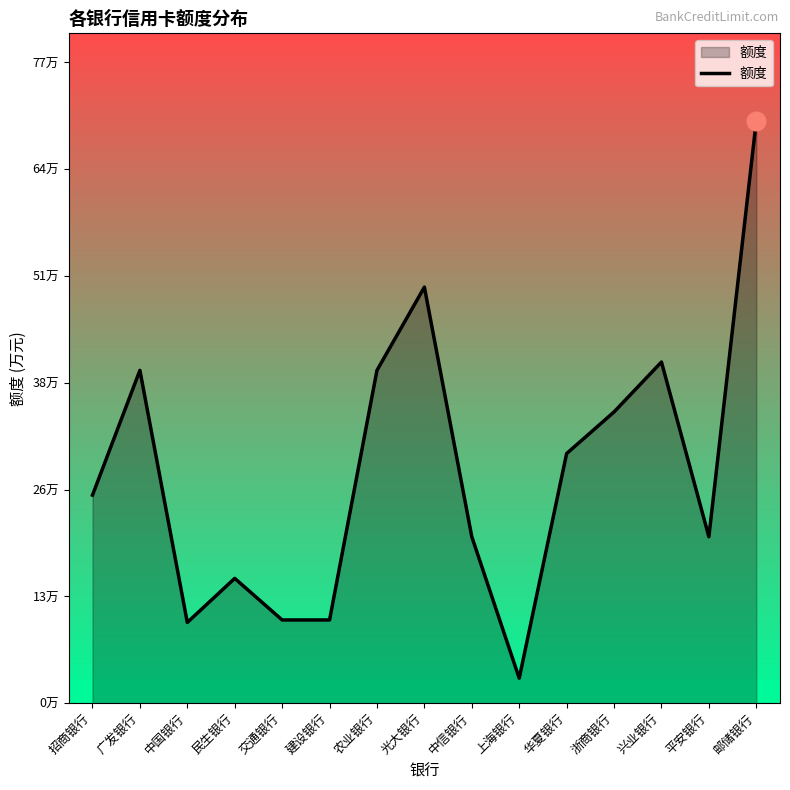

What is the change in value from 招商银行 to 中信银行?

-5.0